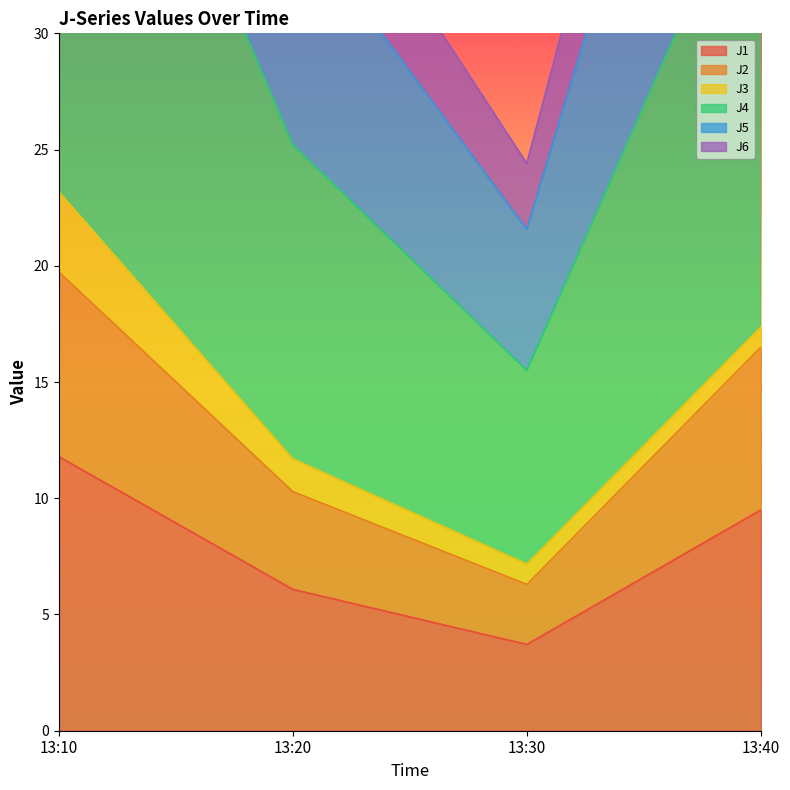

True or false: J1 has a value of 18.6 at 13:10.

False